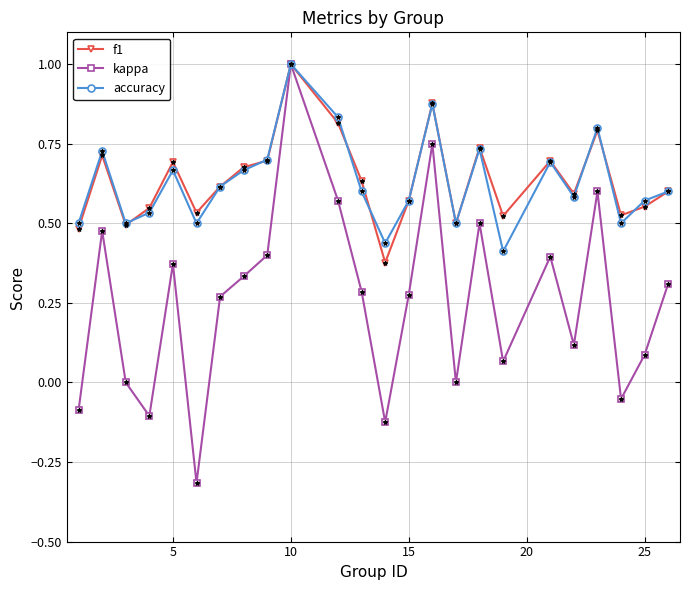

What is the minimum value for kappa?

-0.3